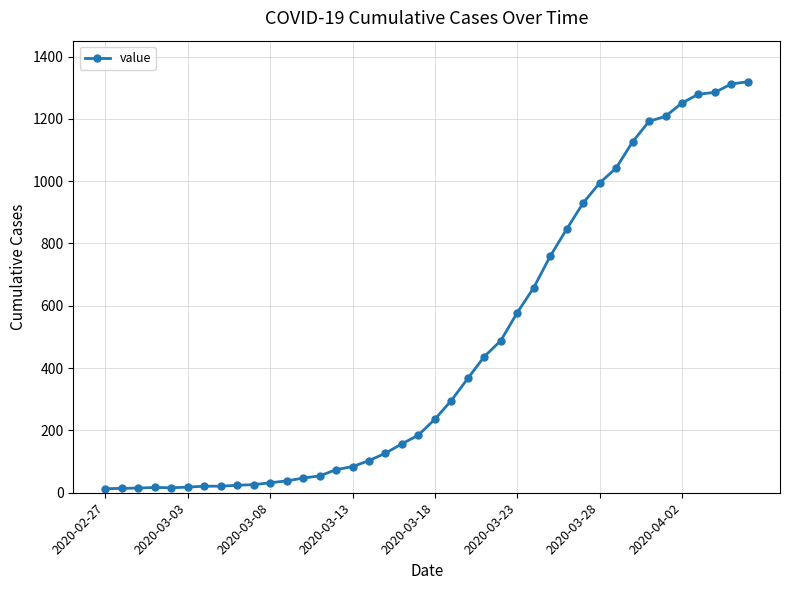

What is the greatest value displayed?

1319